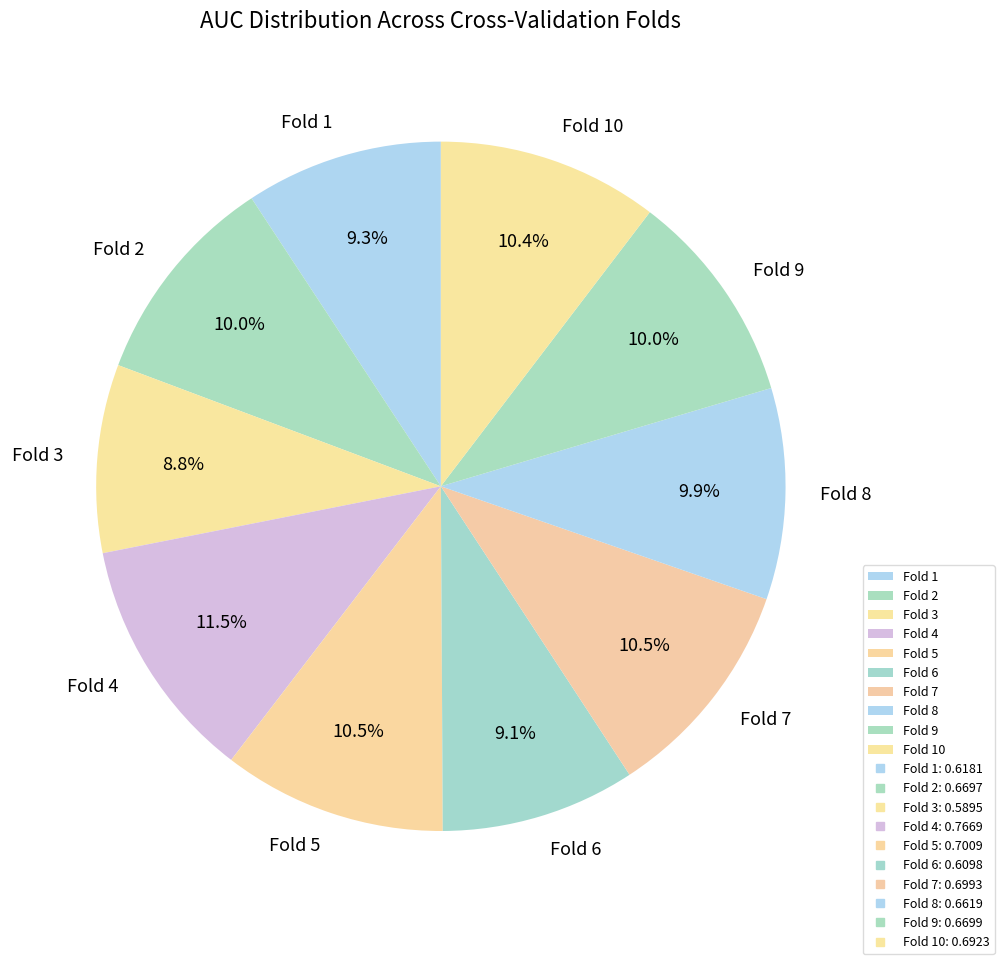

What percentage is NOT represented by Fold 7?

89.5%